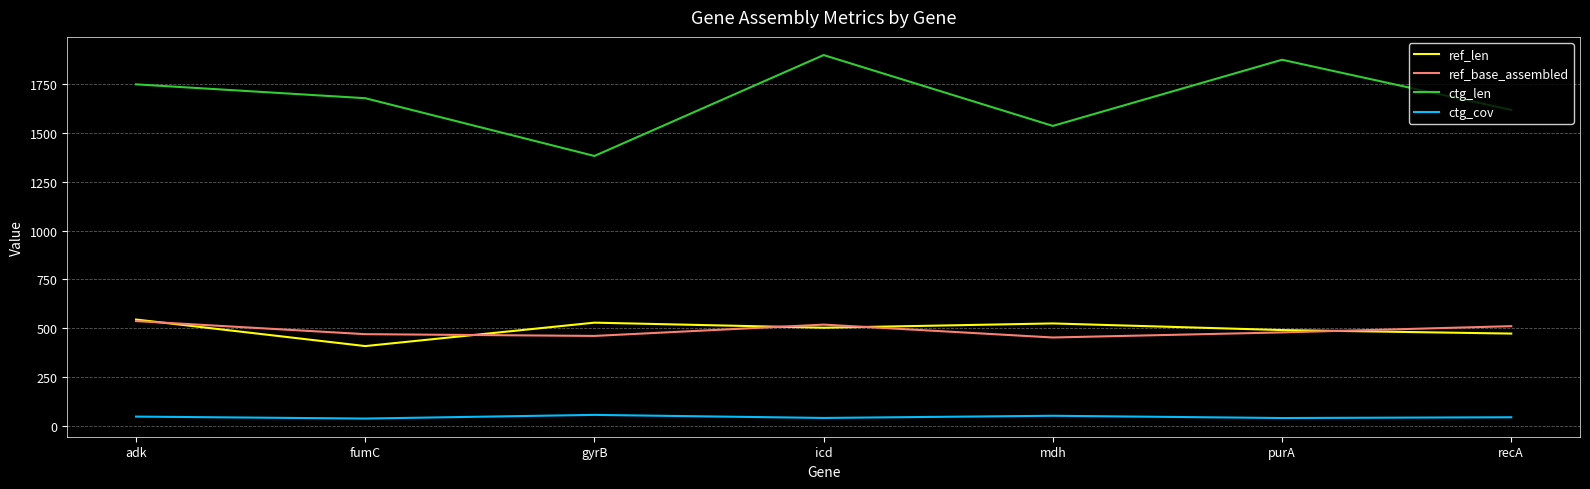

What is the maximum value for ref_base_assembled?

536.0